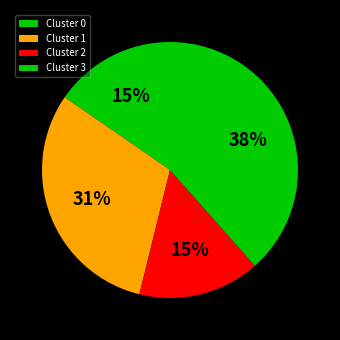

Is there a majority slice in this chart?

No